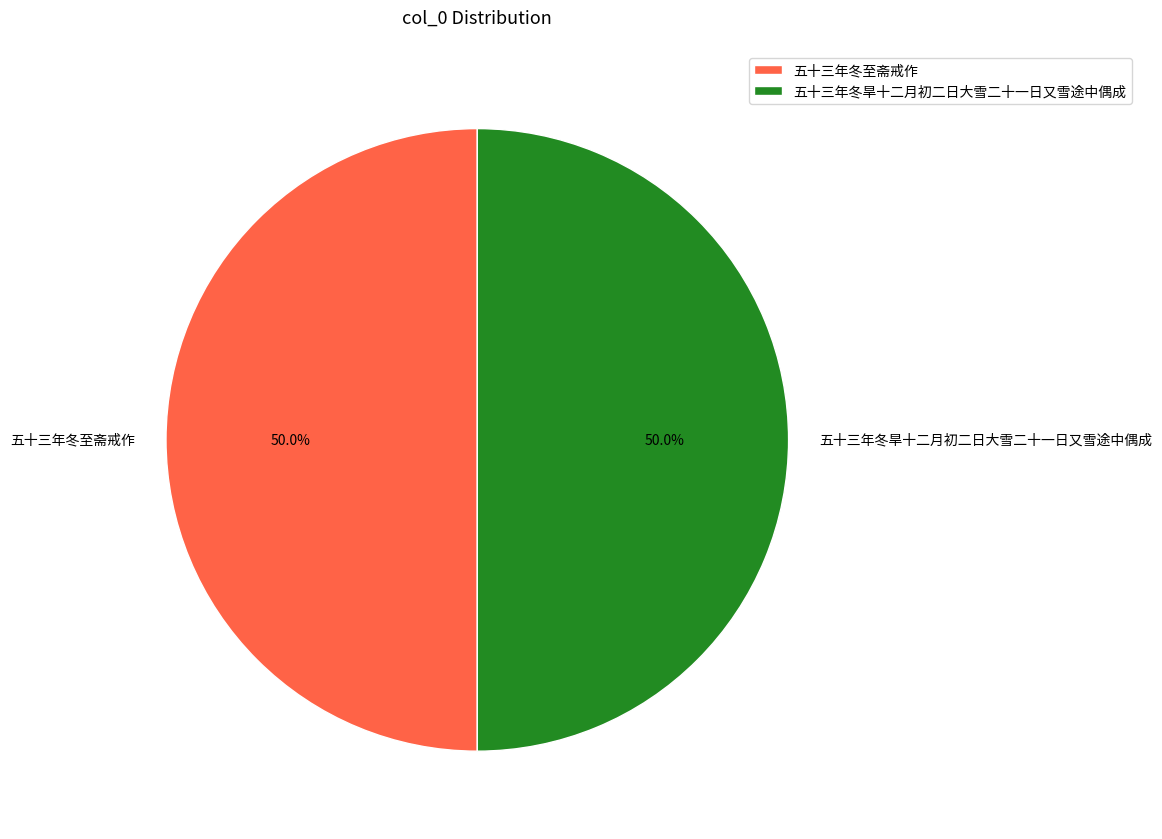

True or false: 五十三年冬至斋戒作 accounts for 57% of the total.

False